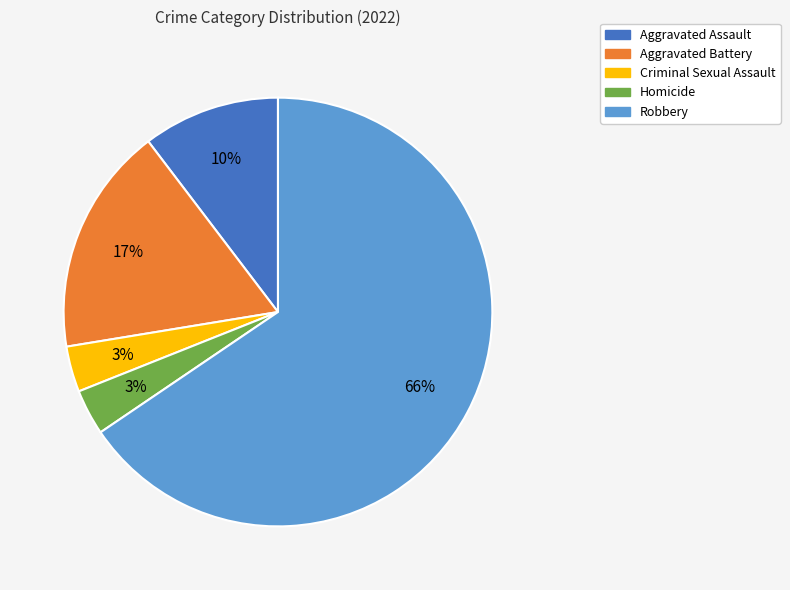

Count the number of slices in the pie.

5